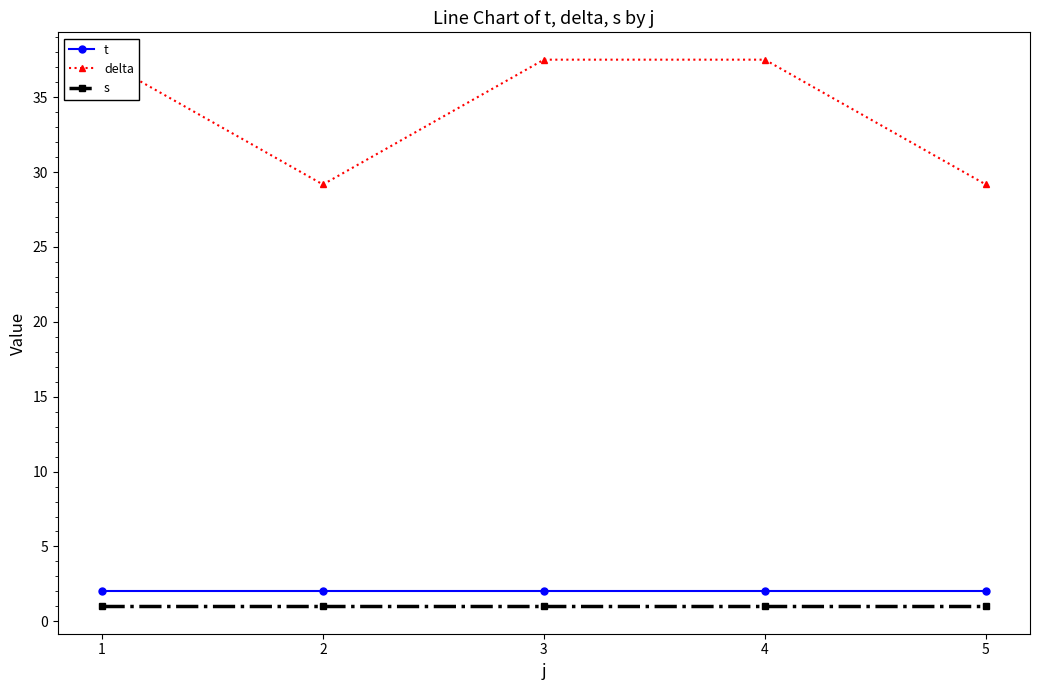

What is the spread (max minus min) of values at 2?

28.2